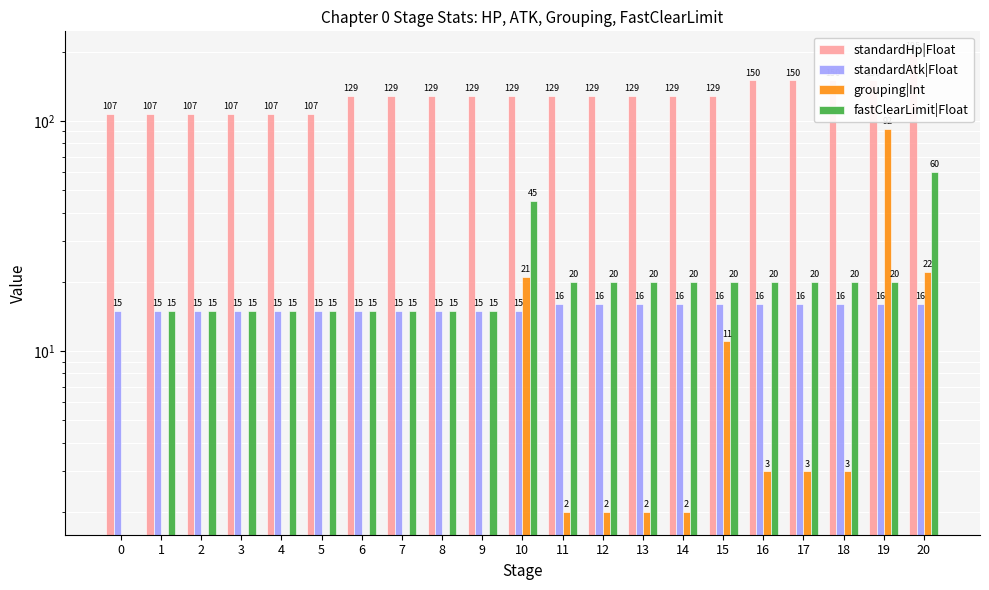

The grouping|Int series shows 92 at 19. True or false?

True